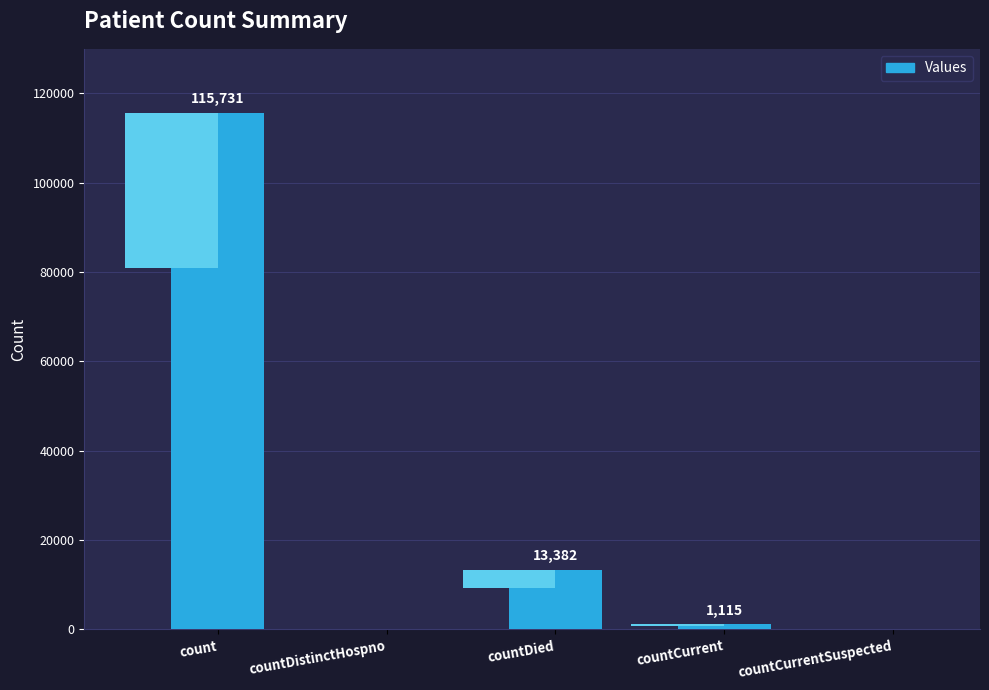

How many series are shown in this chart?

1